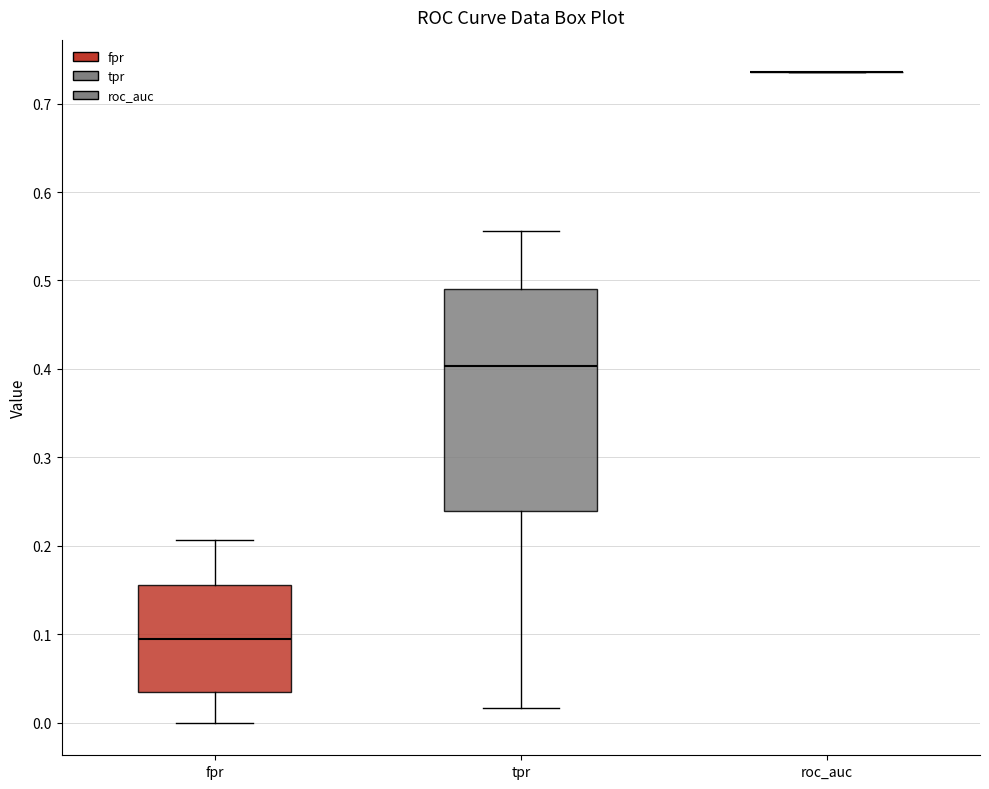

Which box is the tallest, from its lower edge to its upper edge?

tpr